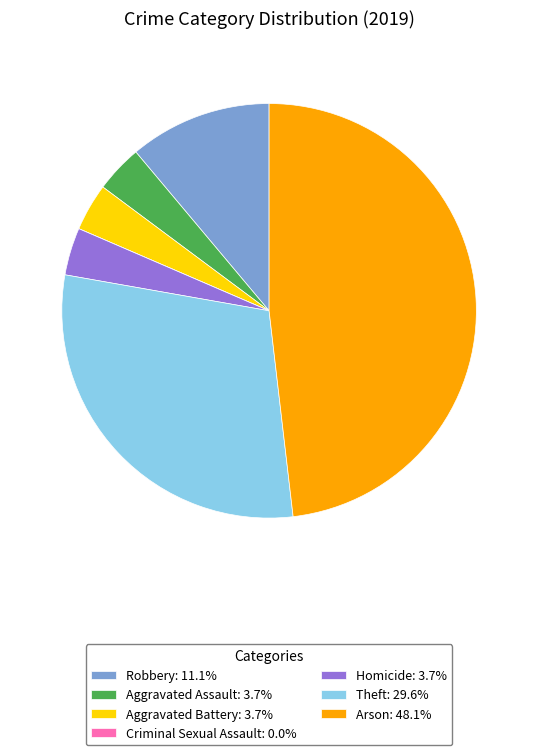

Does Arson: 48.1% account for over 50% of the chart?

No